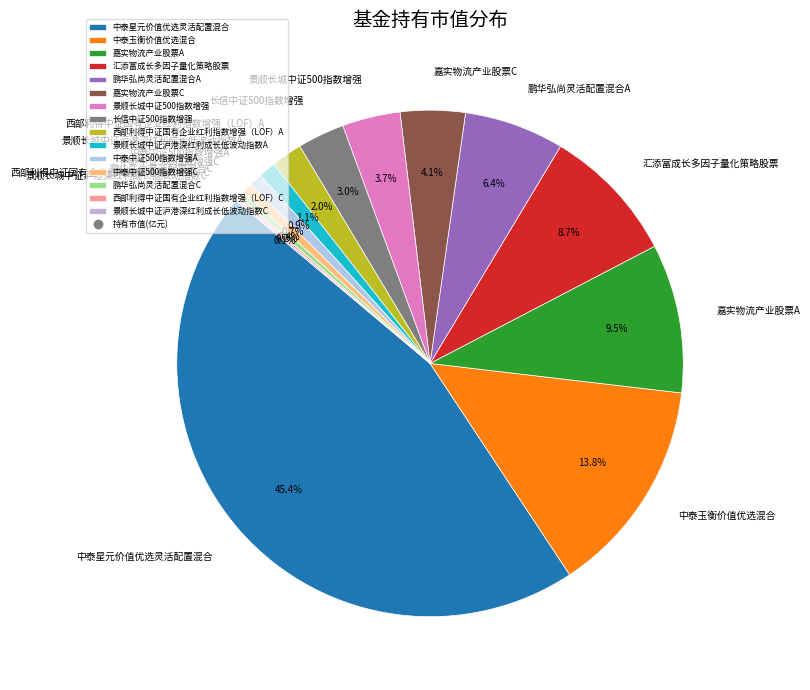

Does 西部利得中证国有企业红利指数增强（LOF）A account for over 50% of the chart?

No